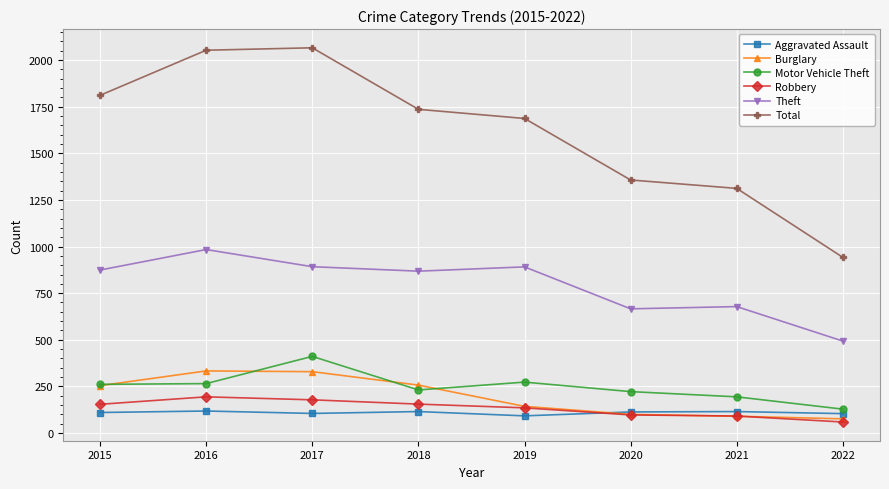

What is the value of the Total point at the 8th from the left?

942